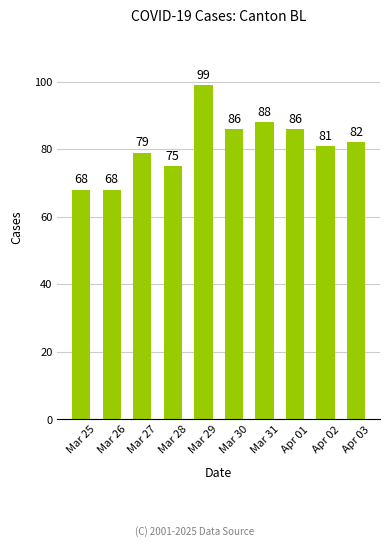

What is the difference between the maximum and second lowest values?

31